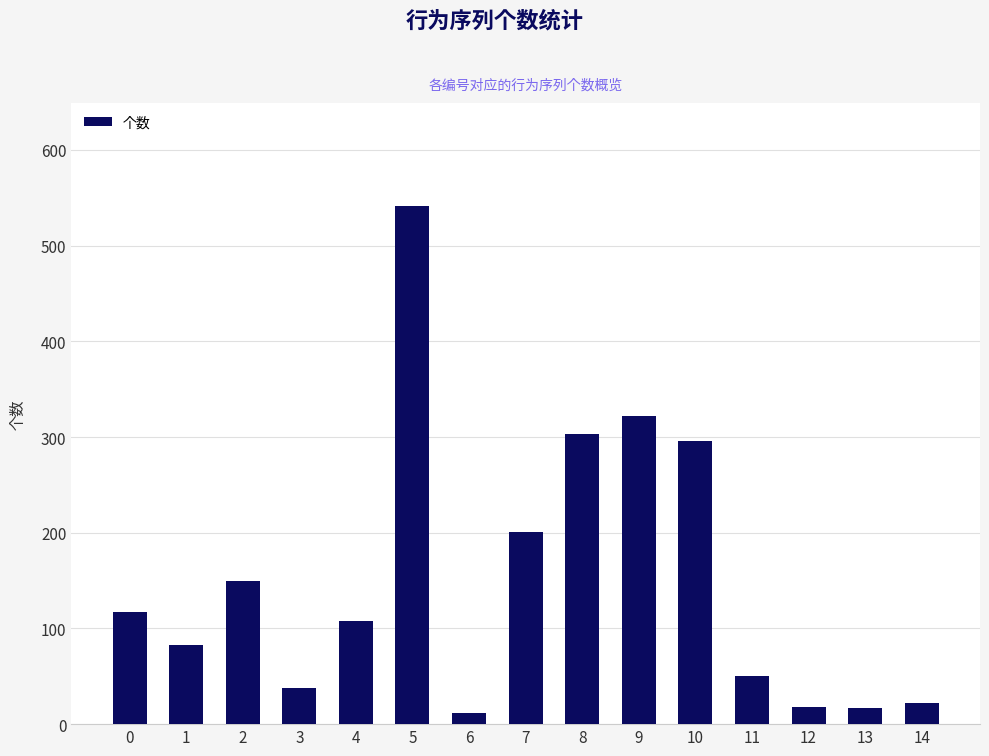

True or false: the data shows 18 at 12.

True